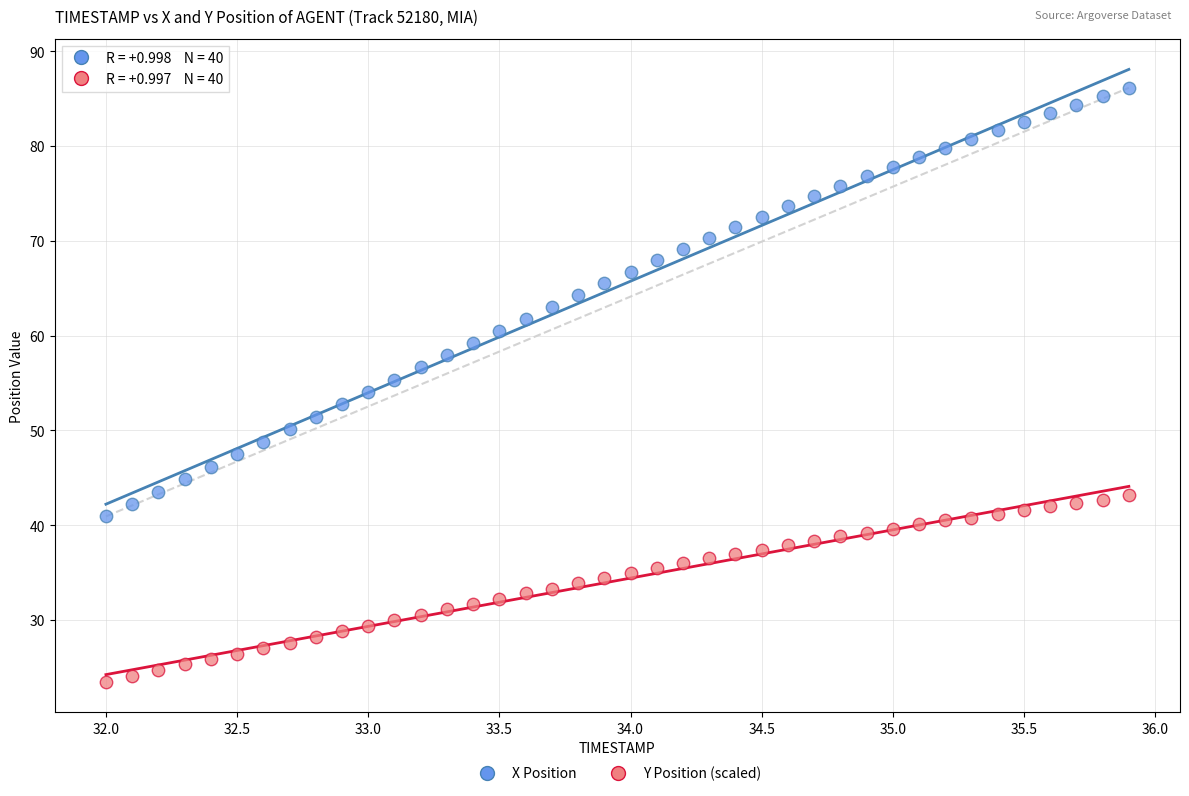

Across all data points, what is the range of Y values (max minus min)?

62.6